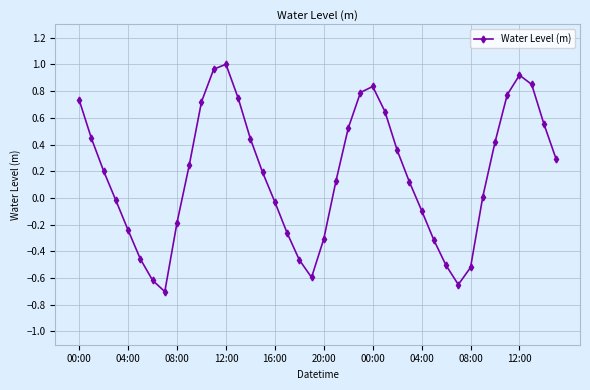

How many distinct data groups are displayed?

1